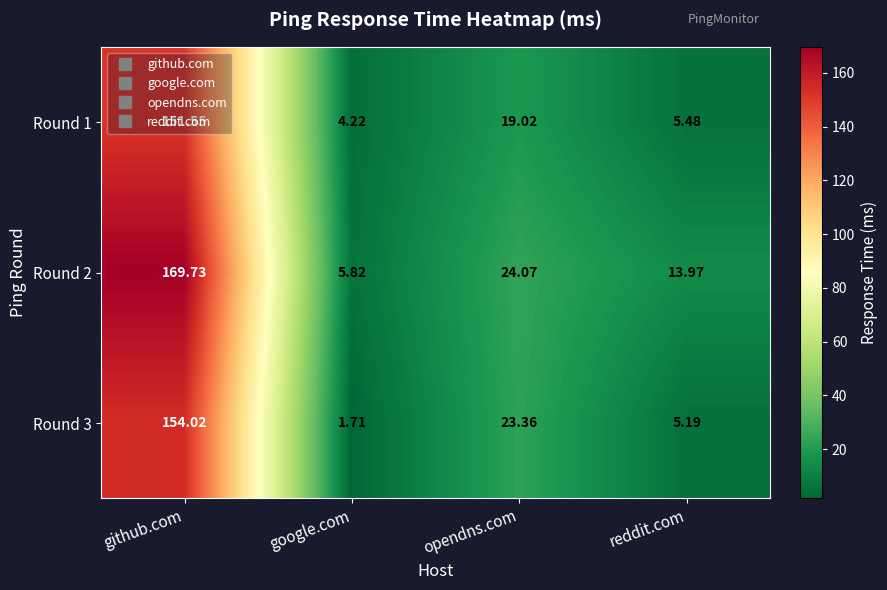

Where is Round 3 nearest to the value 77?

opendns.com